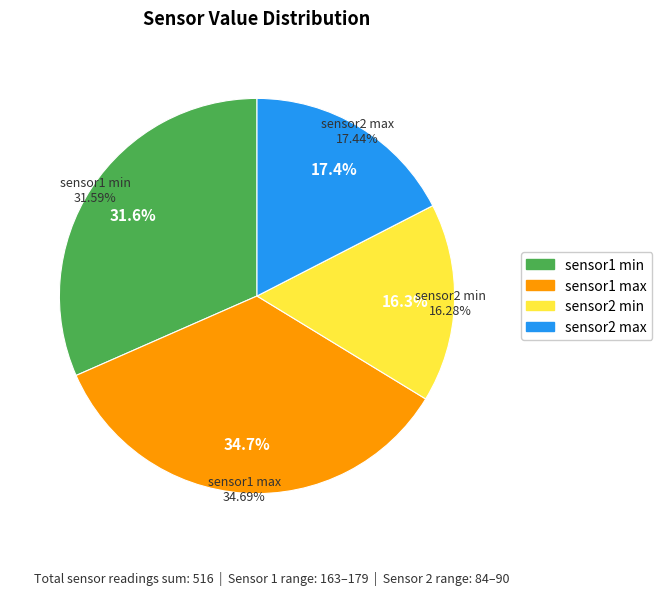

To the nearest percent, what percentage of the pie is sensor1 min?

32%